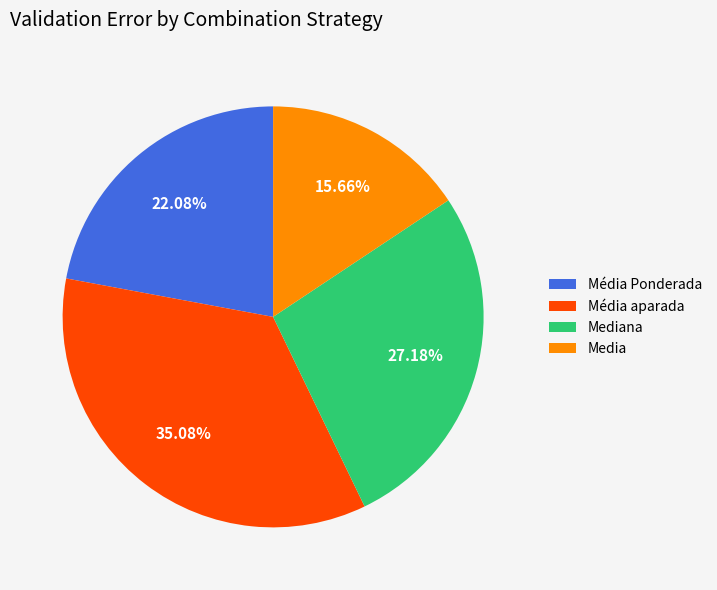

How many segments does this pie chart have?

4